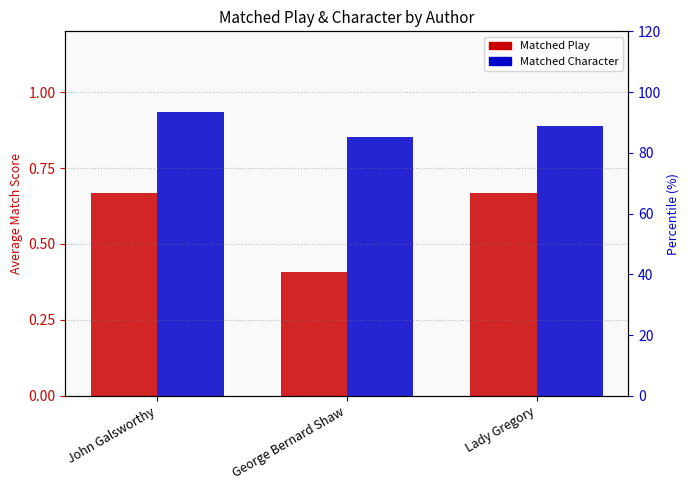

Which series has the widest spread of values?

Matched Play